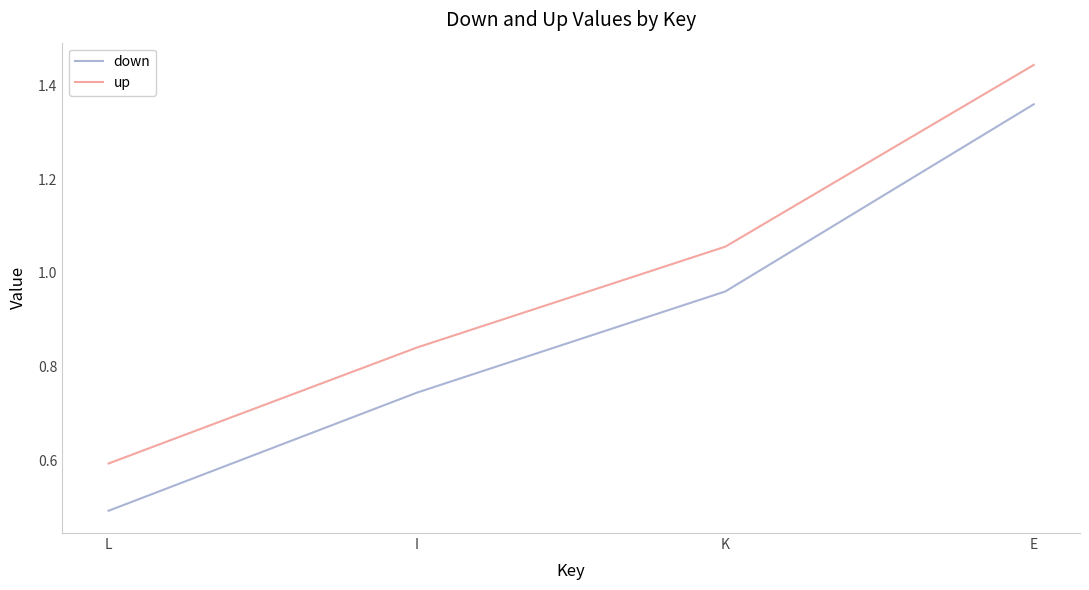

What is the difference between the highest and lowest values at E?

0.1